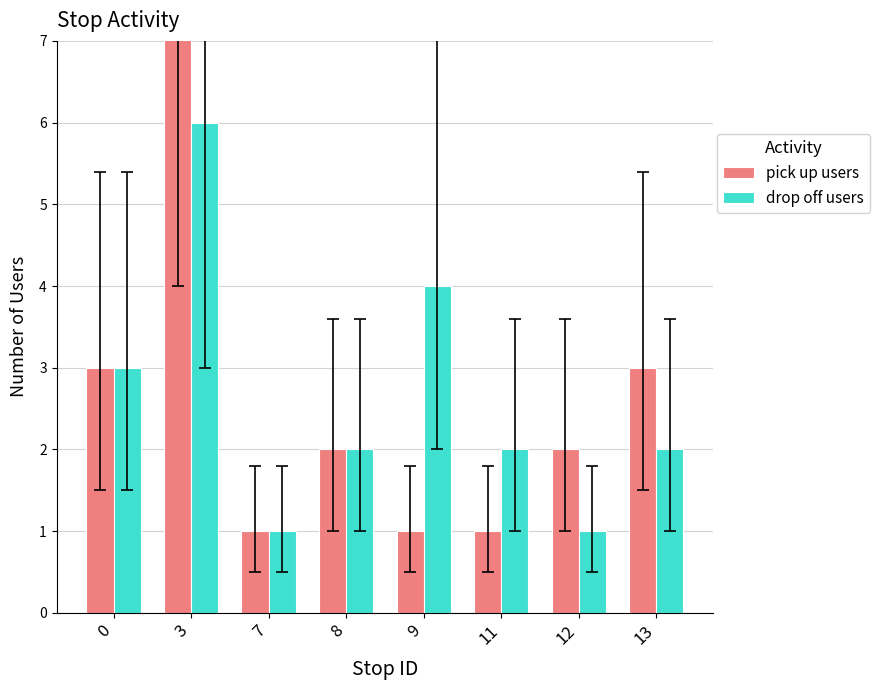

What is the spread (max minus min) of values at 9?

3